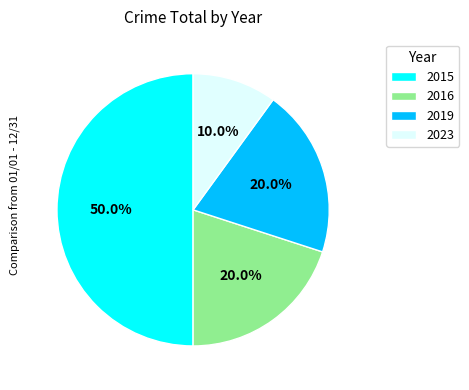

What percentage is the 2016 slice, to the nearest percent?

20%